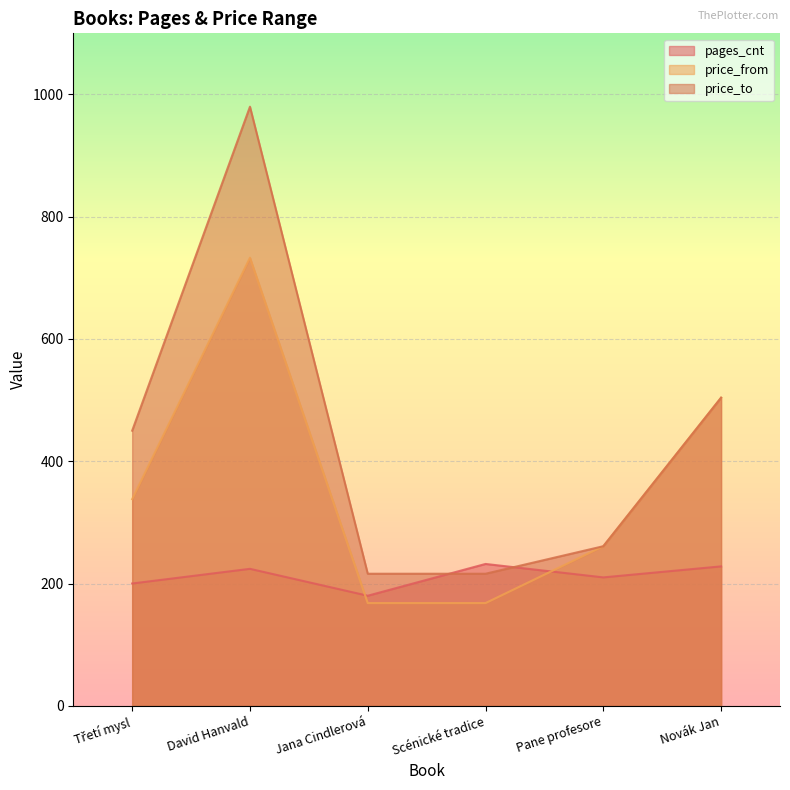

What is the minimum value shown in the chart?

168